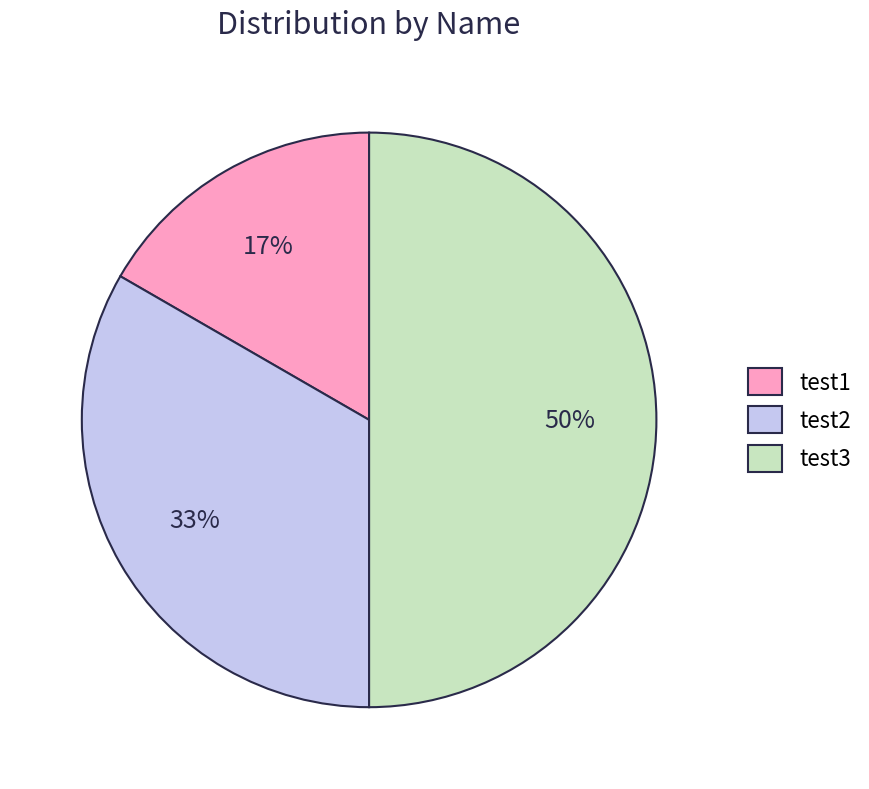

Which category has the smallest portion of the pie?

test1